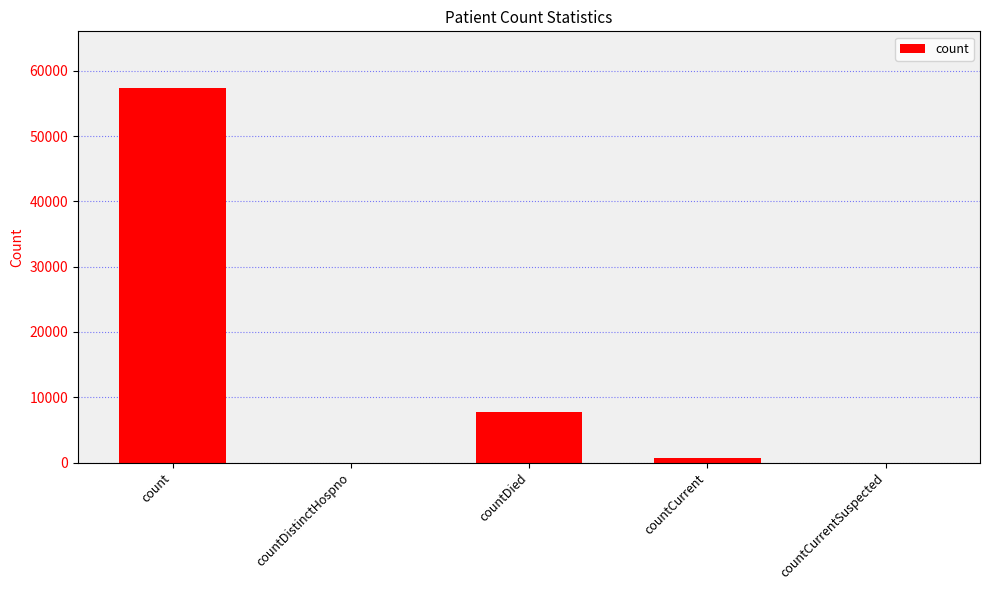

Which category has the highest value across all series?

count